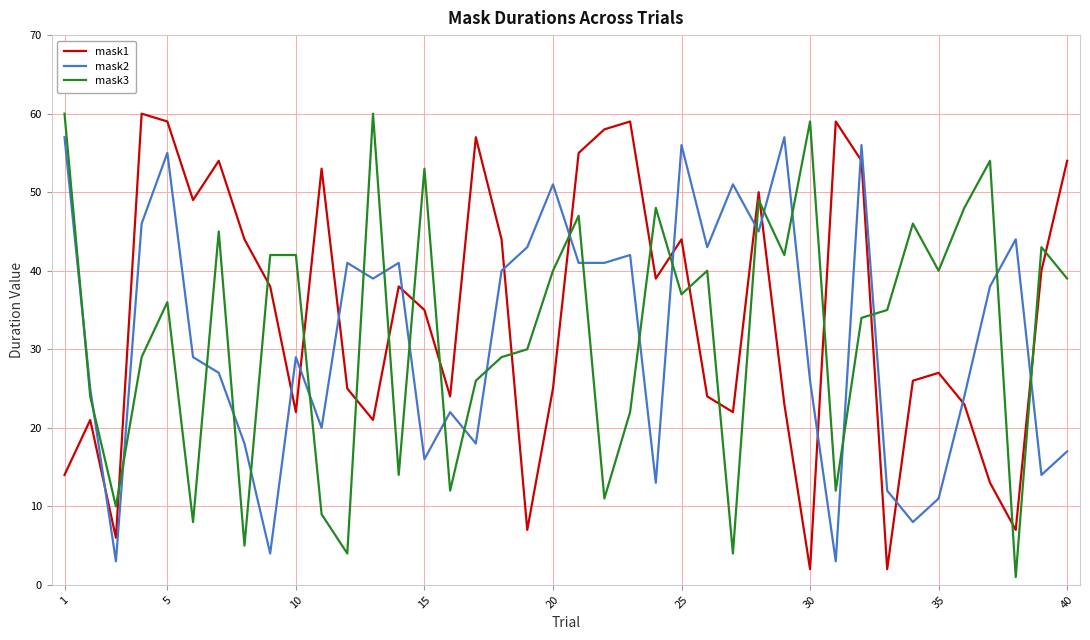

Which series ends up on top after the final intersection of mask2 and mask3?

mask3